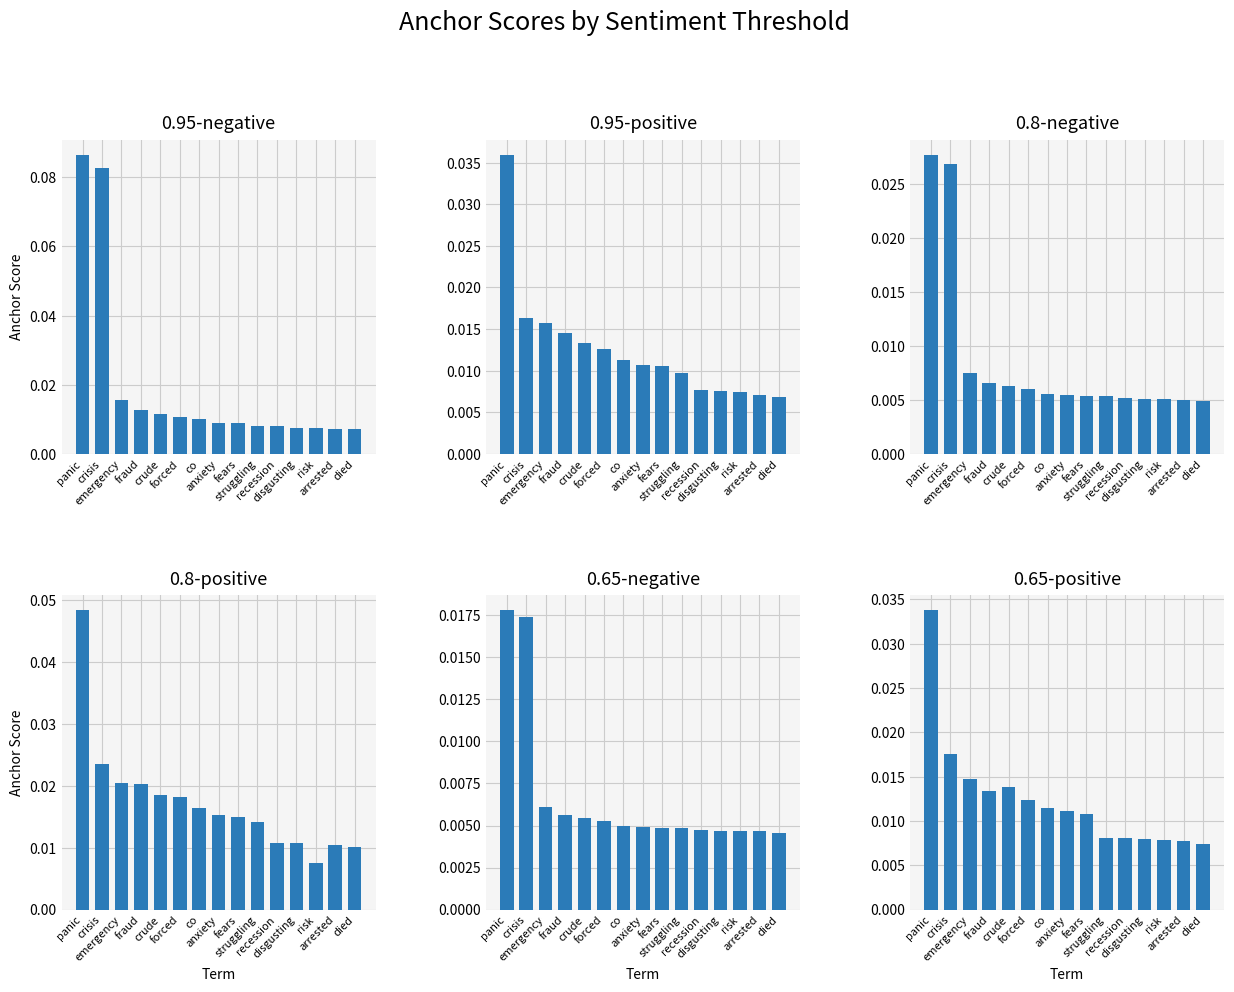

What are all the series names shown in the legend?

0.95-negative, 0.95-positive, 0.8-negative, 0.8-positive, 0.65-negative, 0.65-positive